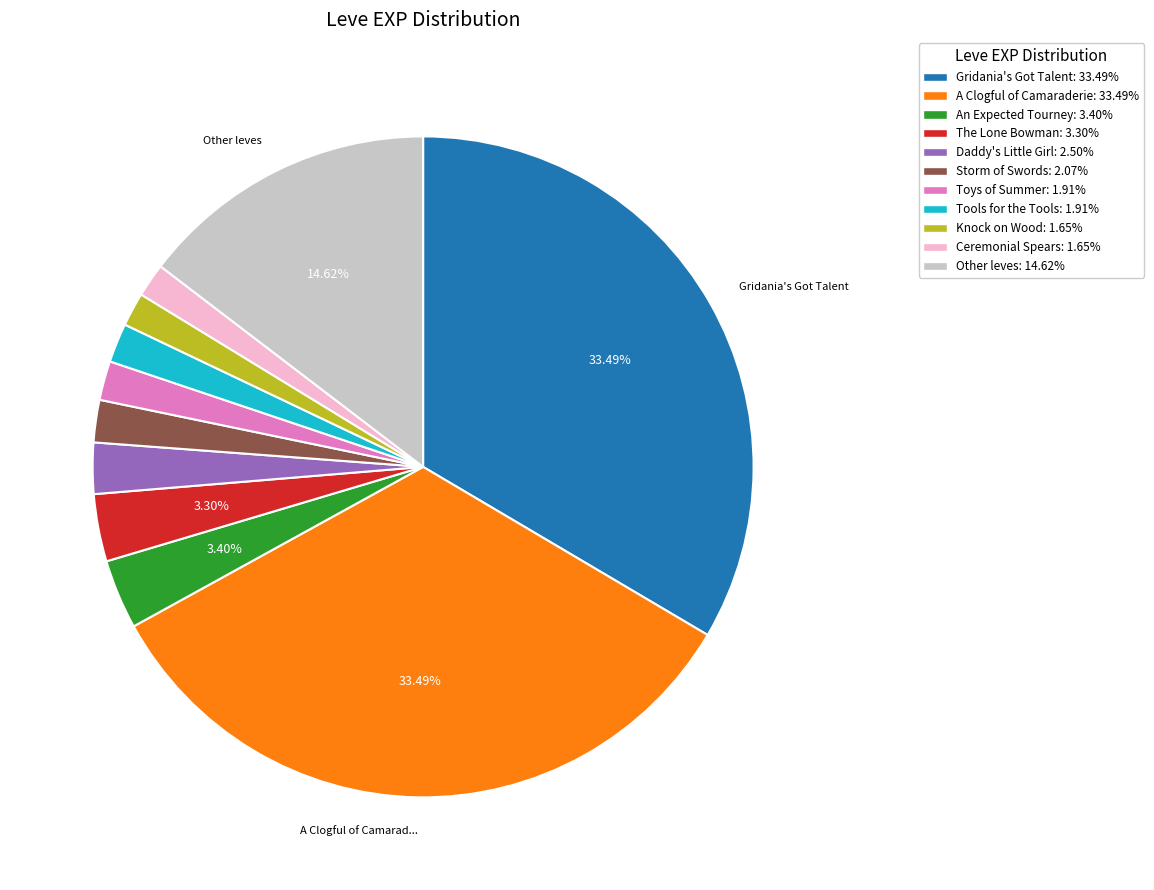

What is the ratio of the value at Daddy's Little Girl: 2.50% to the value at Ceremonial Spears: 1.65%?

1.5